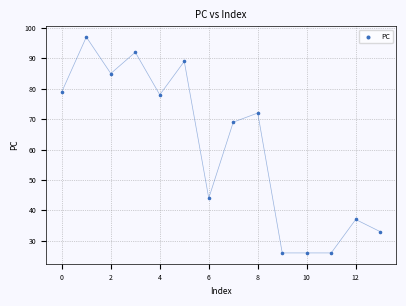

What Y value in the scatter plot is closest to 61?

69